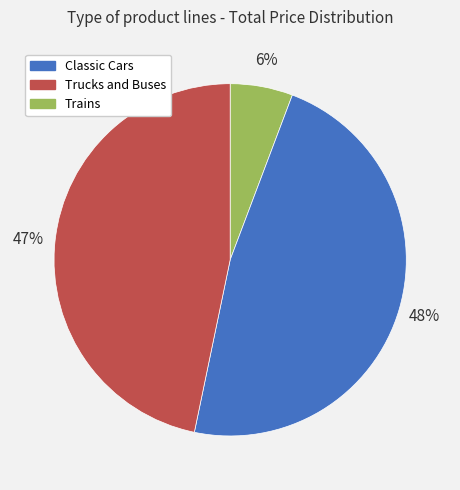

To the nearest percent, what is the average slice percentage?

33%